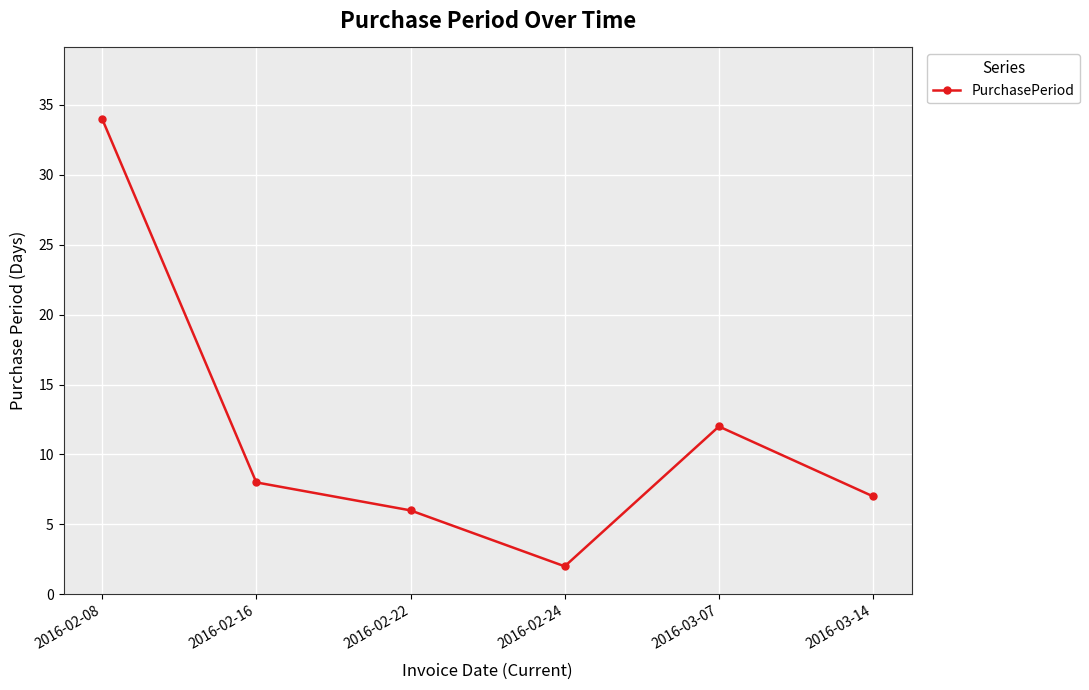

The chart shows a value of 34 at 2016-02-08. True or false?

True